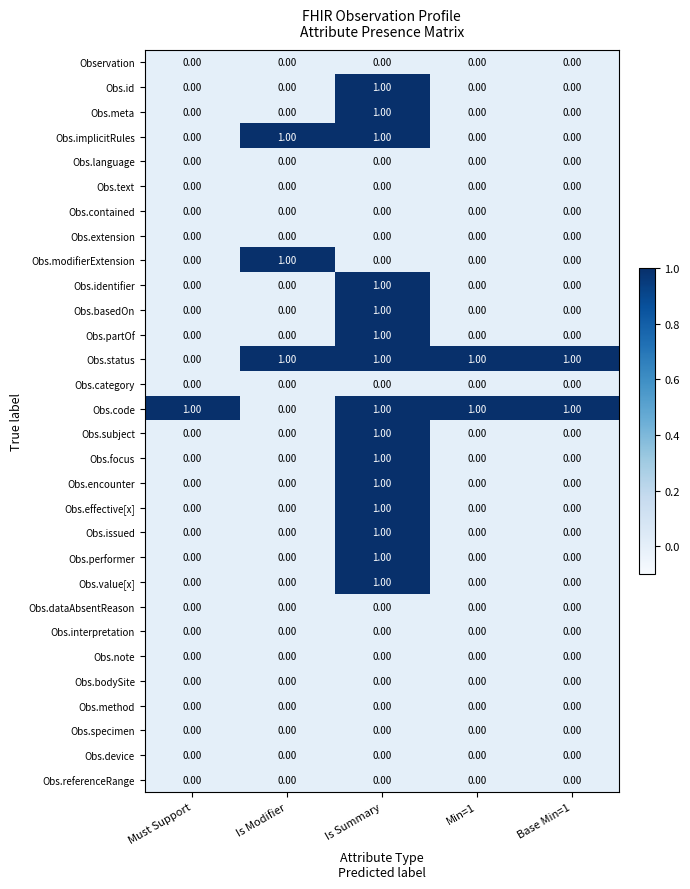

At how many categories does at least one series exceed 0?

5